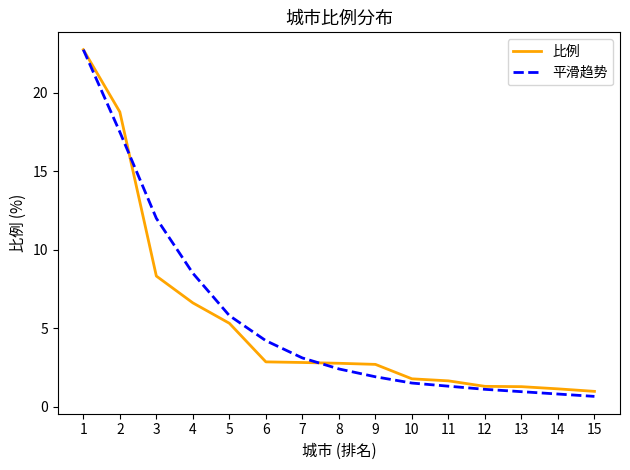

What value does the 平滑趋势 series have at 5?

5.8